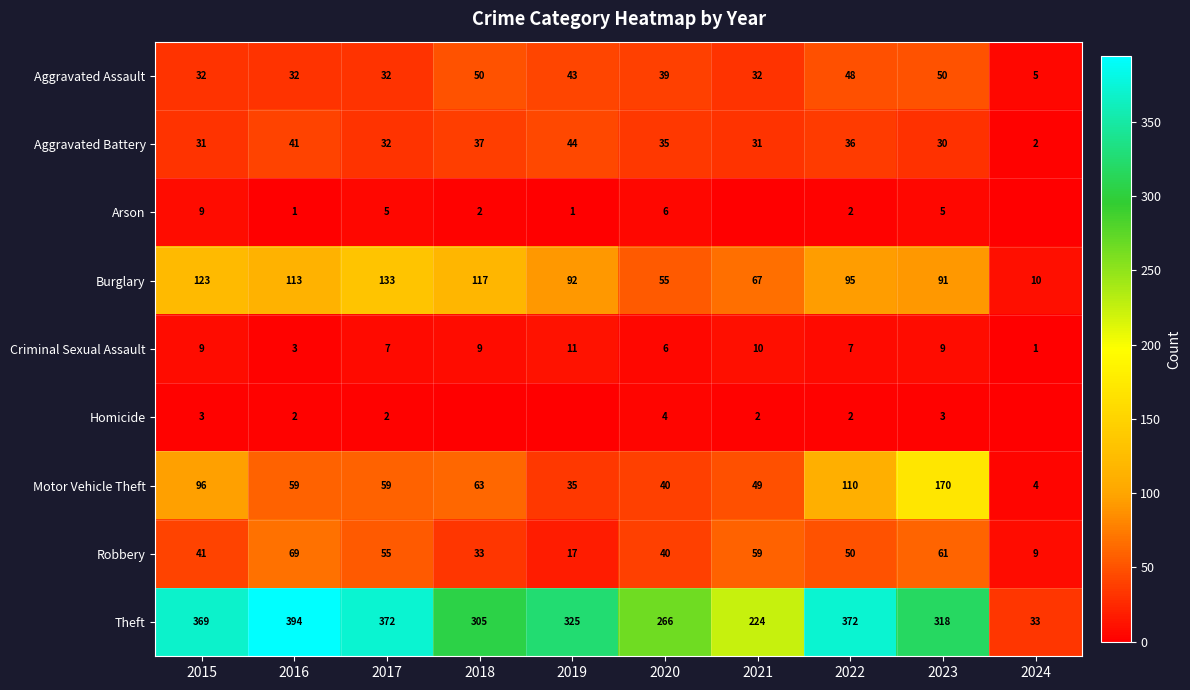

How many distinct data groups are displayed?

9